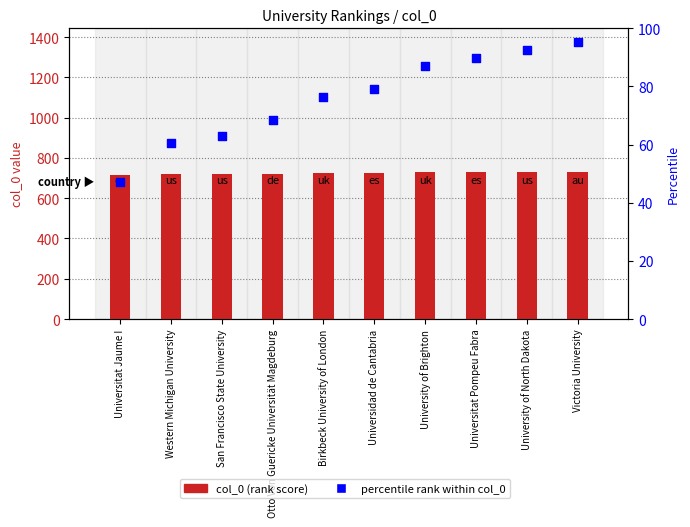

Which series contains the highest Y value?

percentile rank within col_0